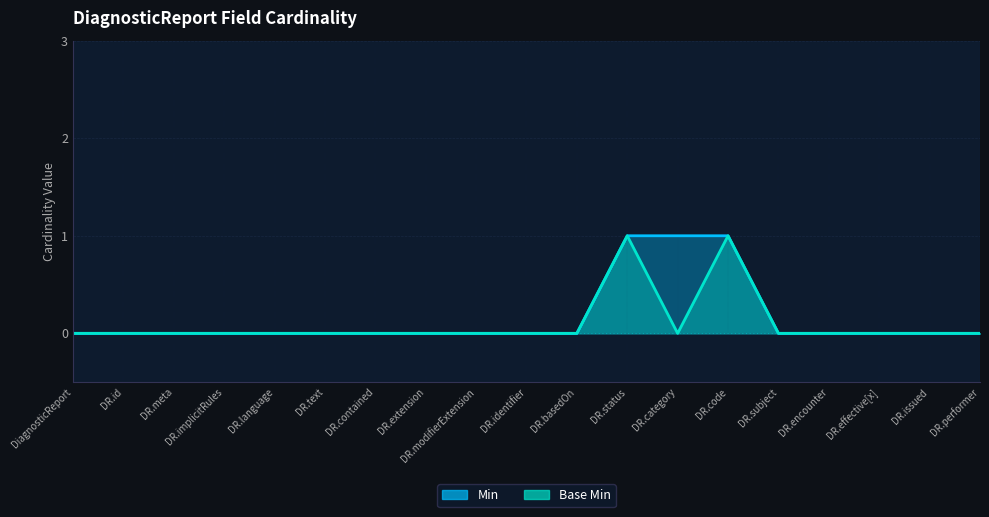

List the series in order of their overall mean, lowest first.

Base Min, Min